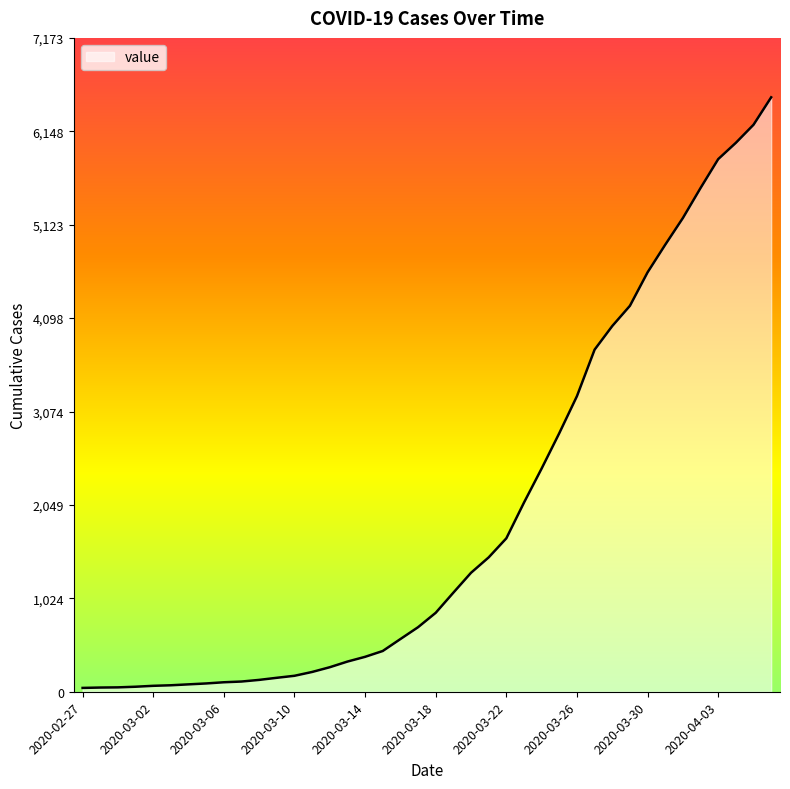

Does the chart display data point markers on the line(s)?

No